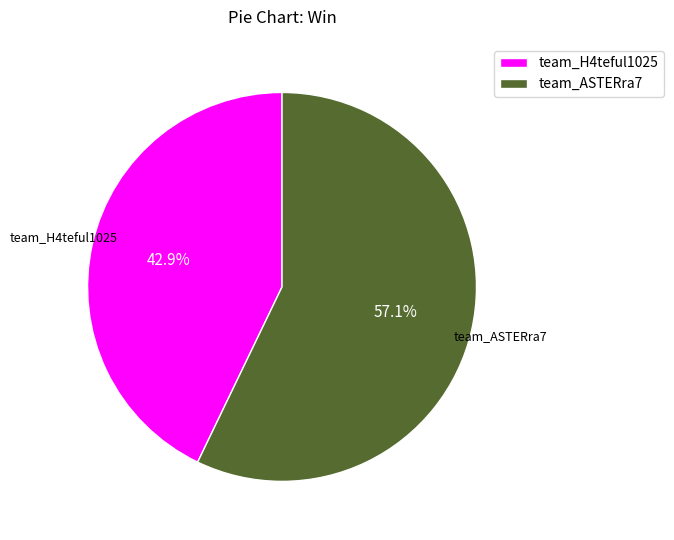

Which slice is the smallest?

team_H4teful1025